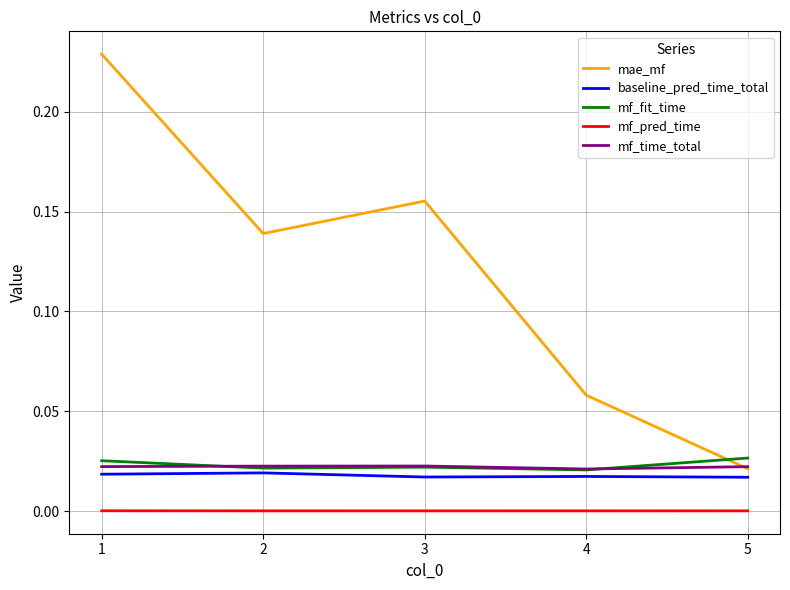

True or false: mae_mf has more than 1 points higher than both neighbors.

False